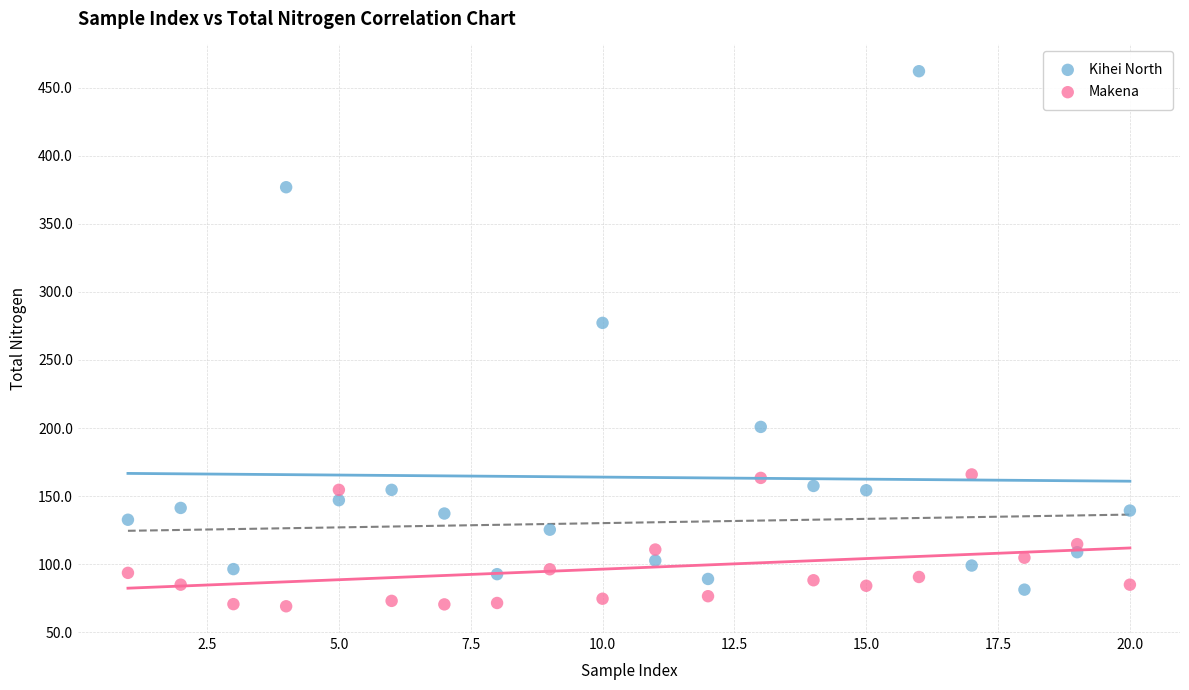

What are all the series names shown in the legend?

Kihei North, Makena